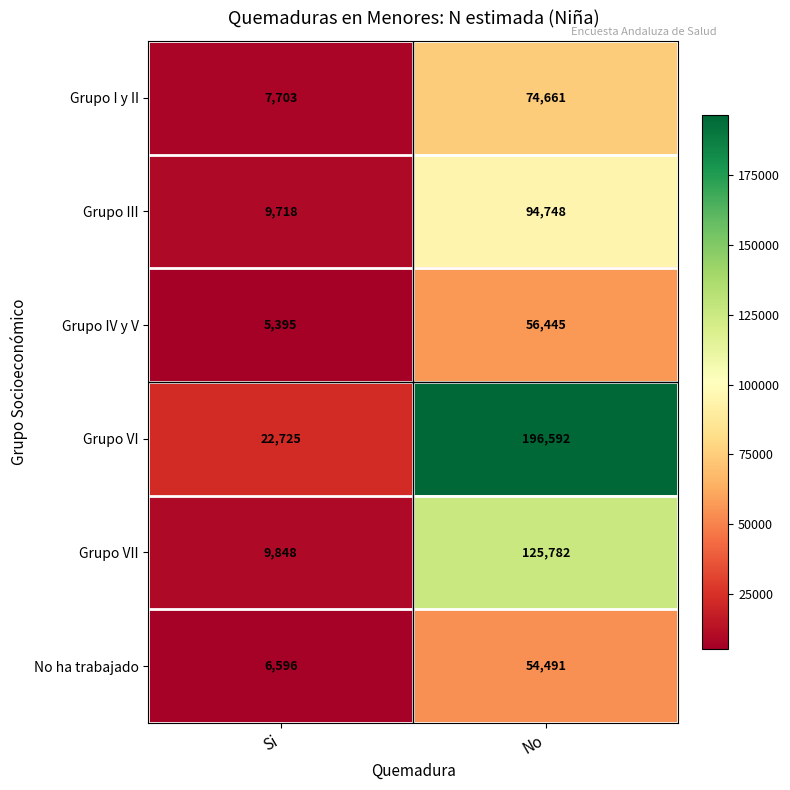

How many distinct data groups are displayed?

6